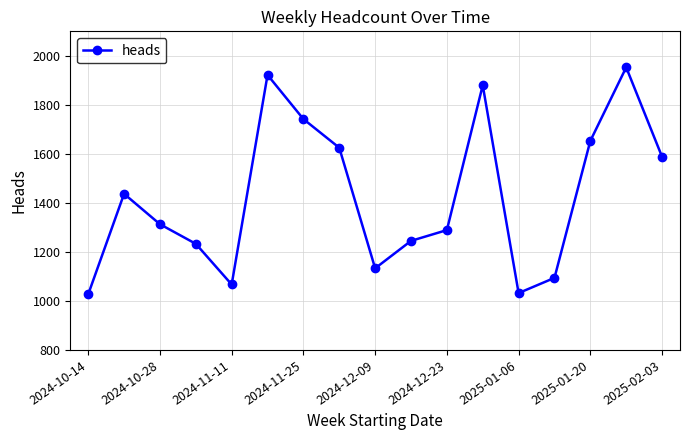

What is the greatest value displayed?

1953